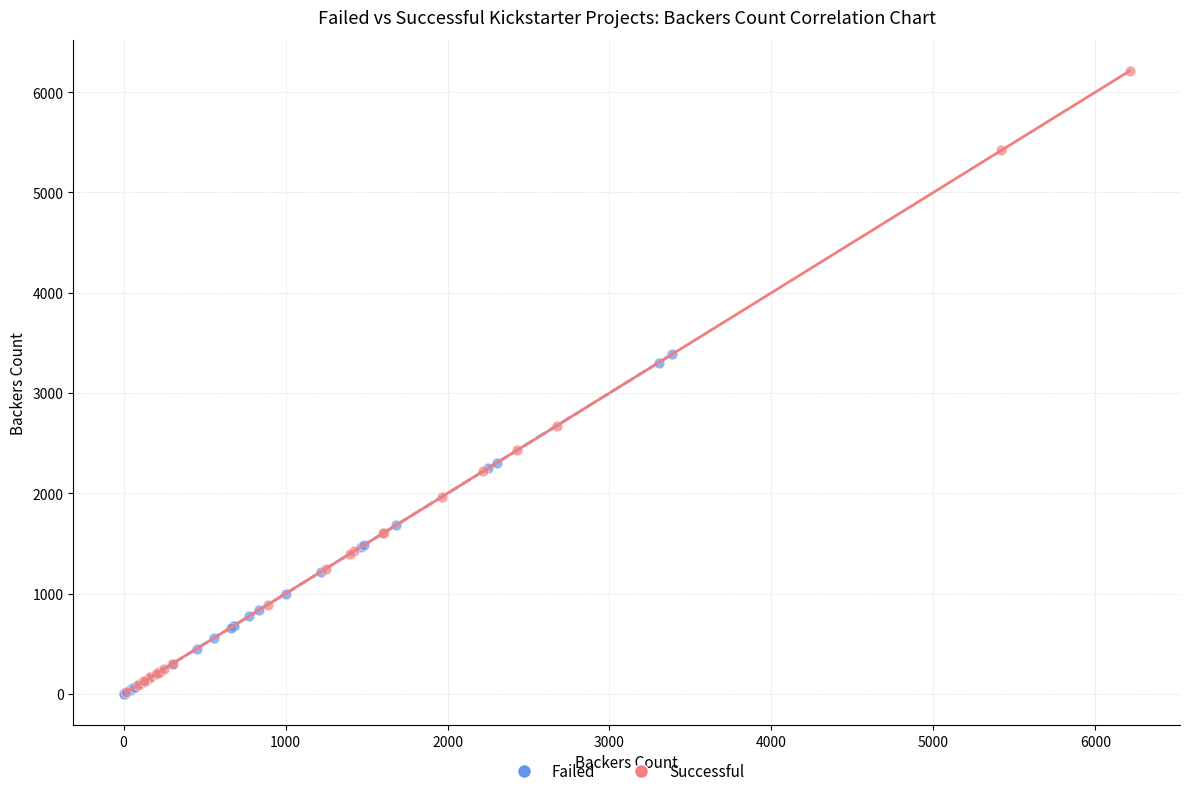

Which series reaches the maximum Y coordinate?

Successful